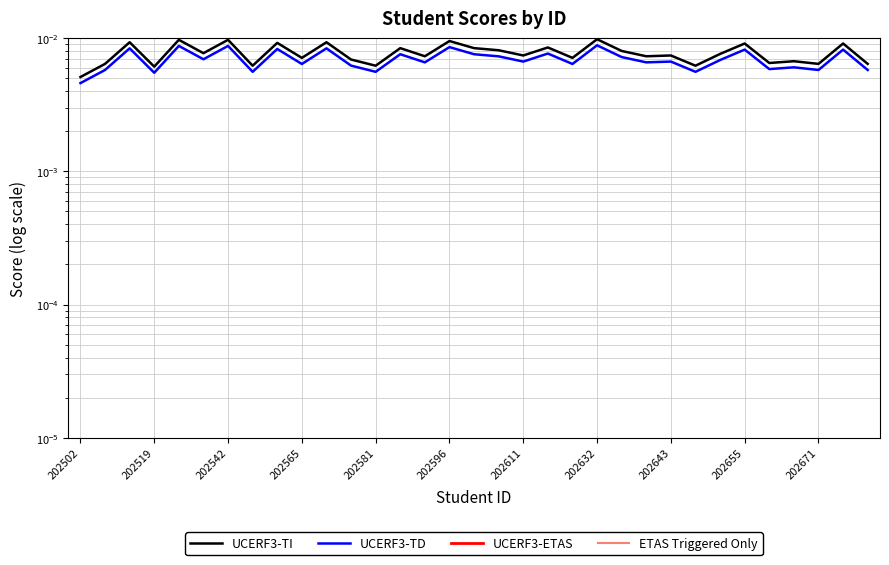

True or false: UCERF3-TD and UCERF3-ETAS intersect in this chart.

False